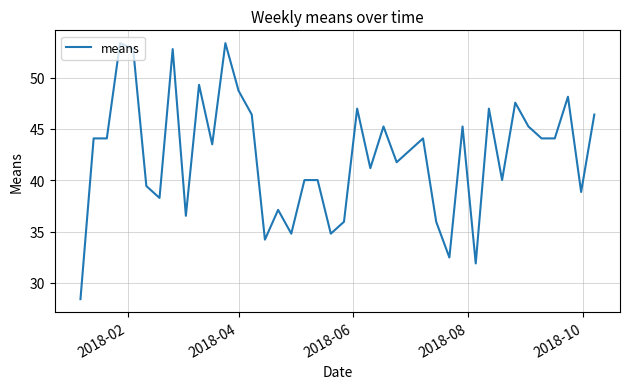

What is the difference between the maximum and minimum values?

24.9